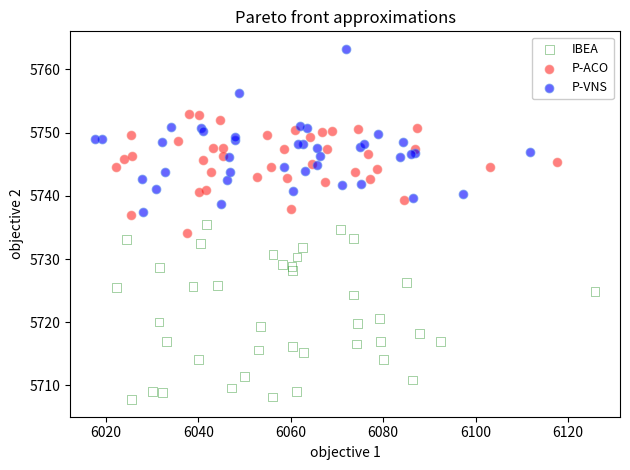

Which series reaches the minimum Y coordinate?

IBEA